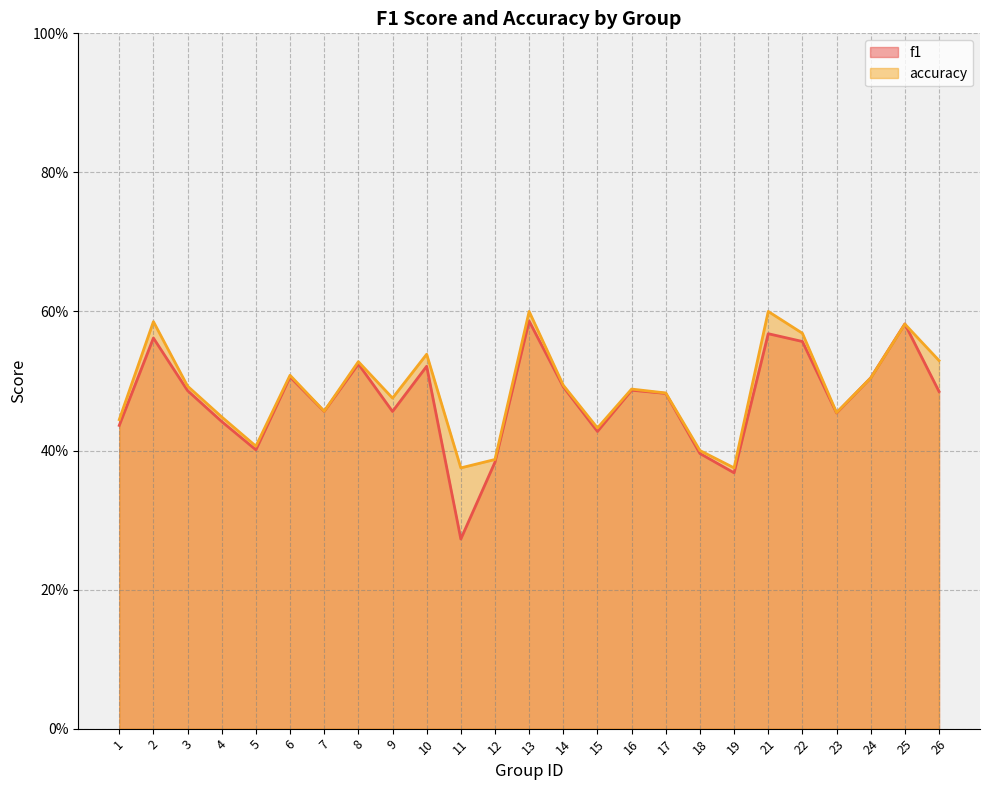

Between which two adjacent categories do f1 and accuracy first intersect?

23 and 24